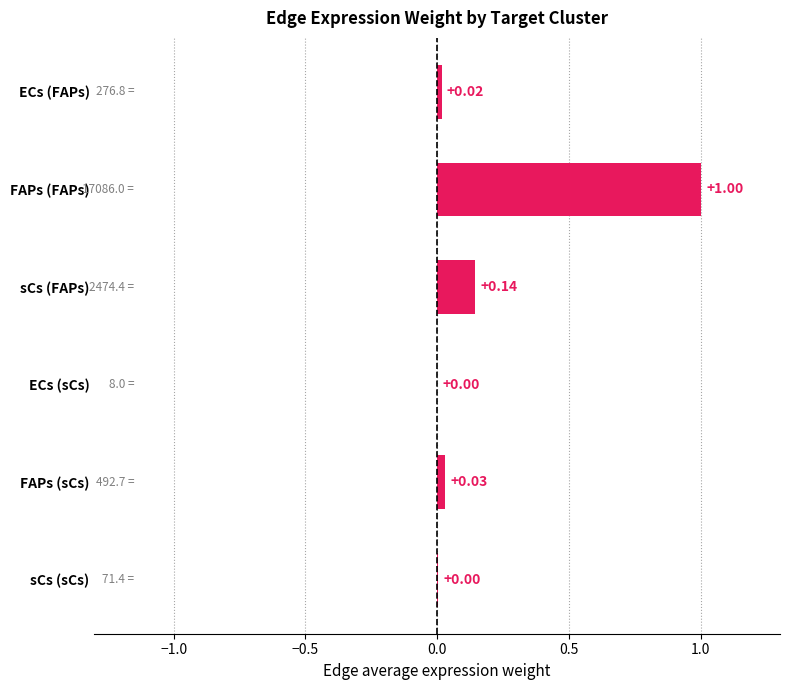

What is the average value?

0.2